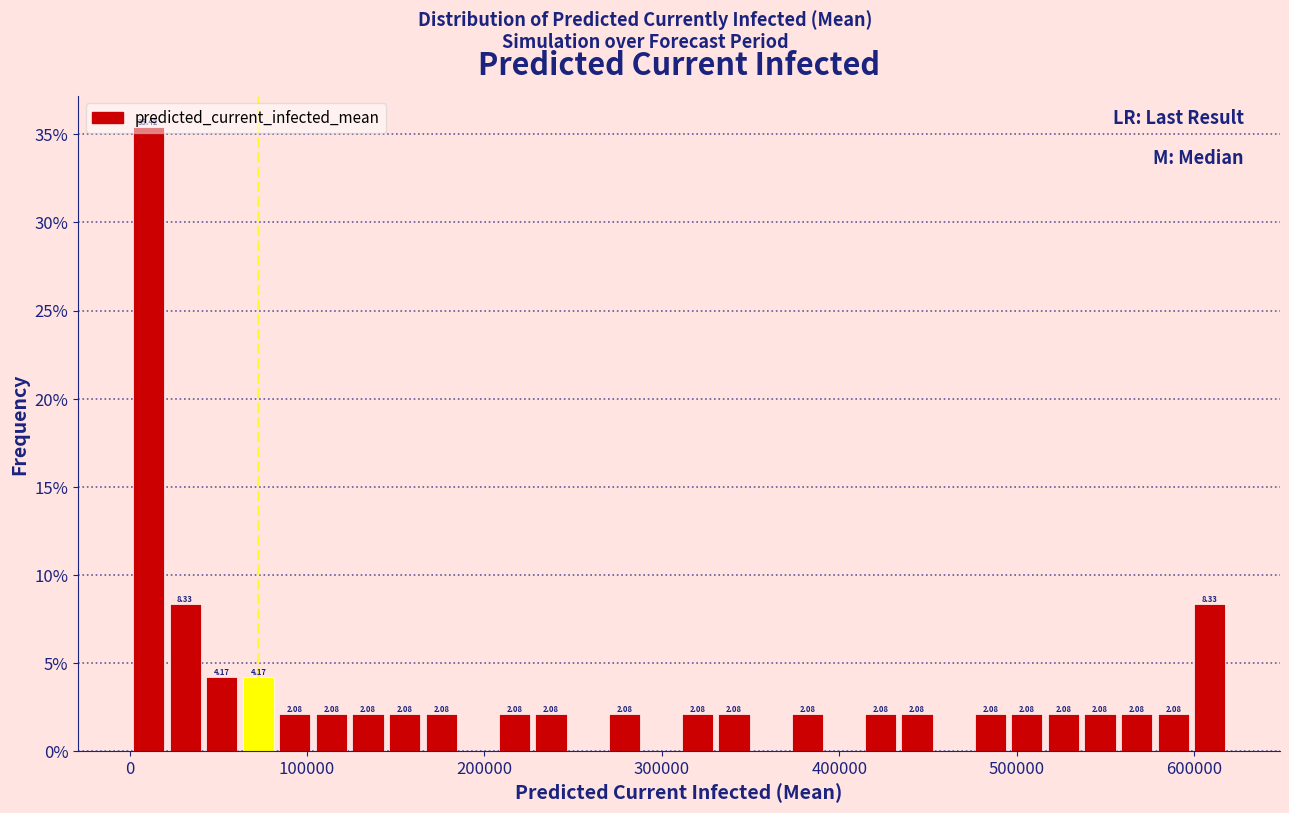

Around what value on the x-axis is the tallest bar? Give the approximate position of its centre, as read against the axis.

10000